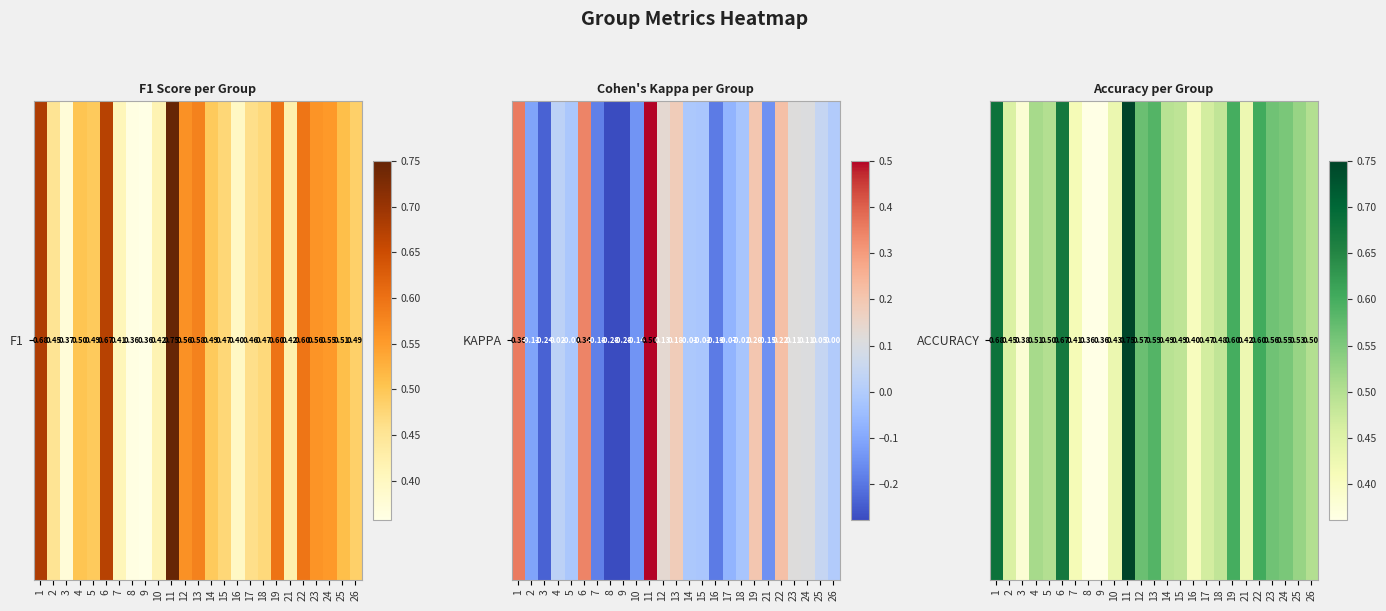

List the labels in order of value, smallest first.

8, 9, 3, 16, 7, 21, 10, 2, 17, 18, 15, 14, 5, 26, 4, 25, 24, 23, 12, 13, 19, 22, 6, 1, 11